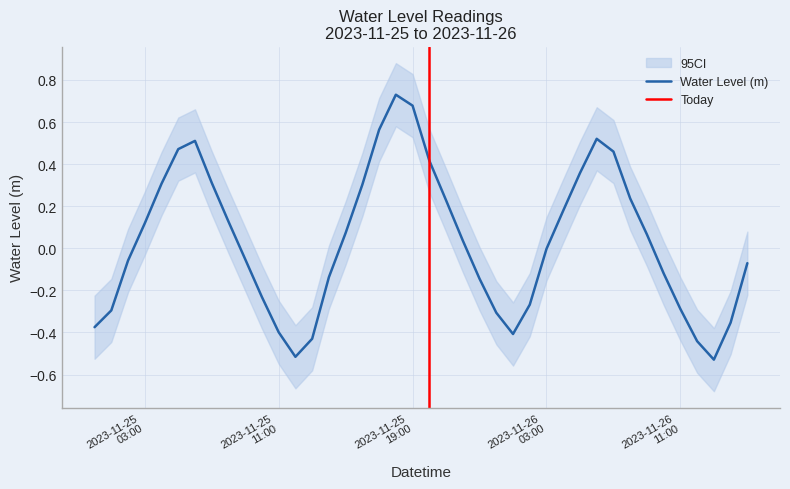

At which label is the value closest to 0?

2023-11-26 03:00